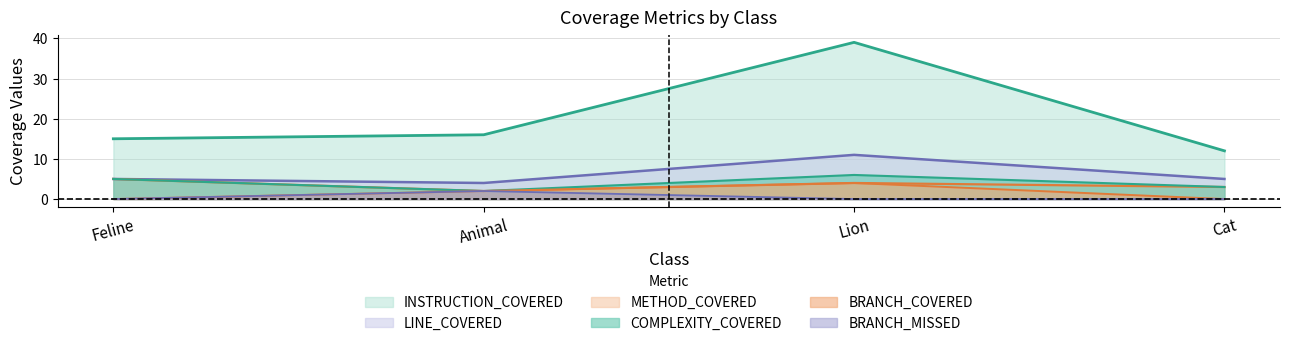

What position from the left is Cat?

4